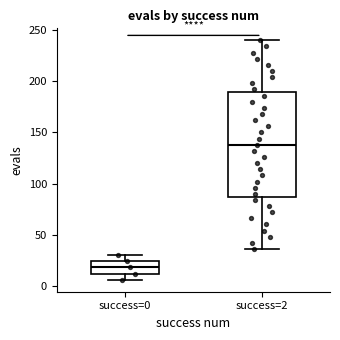

Comparing the boxes themselves (not the whiskers), which one is the tallest?

success=2